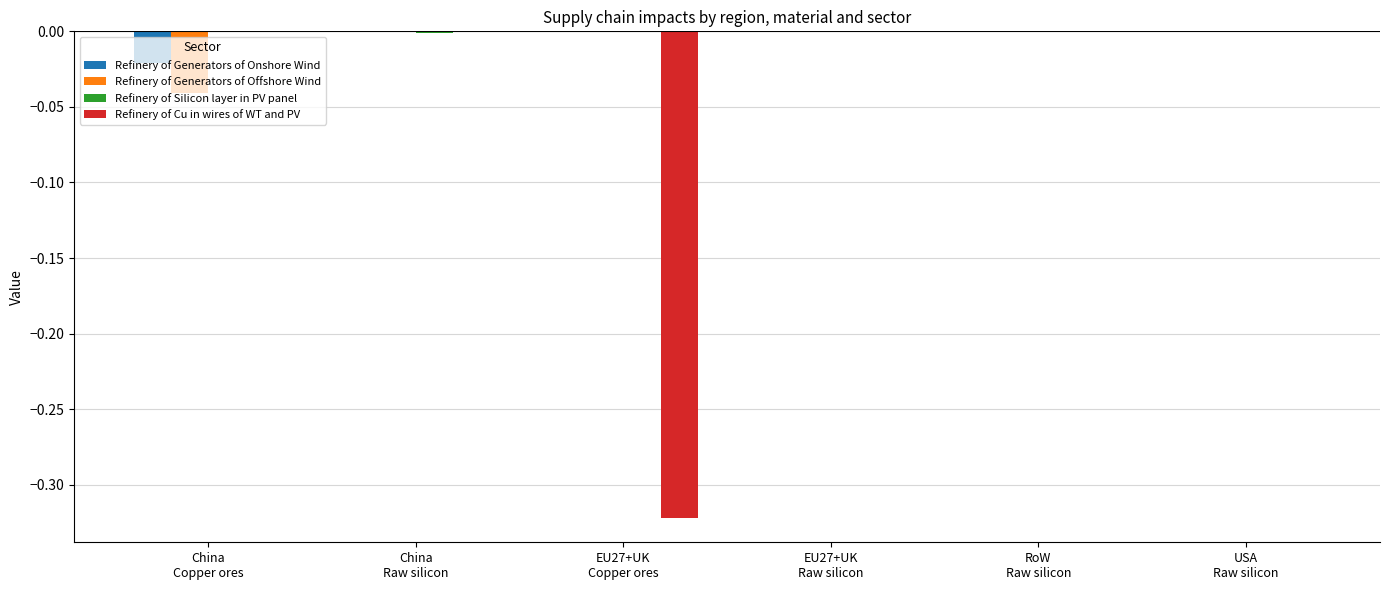

Are the bars grouped side by side (vs. stacked)?

Yes